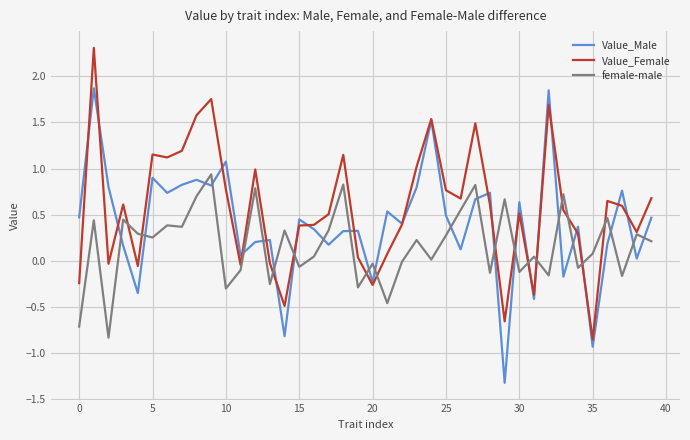

What is the maximum value for Value_Male?

1.9